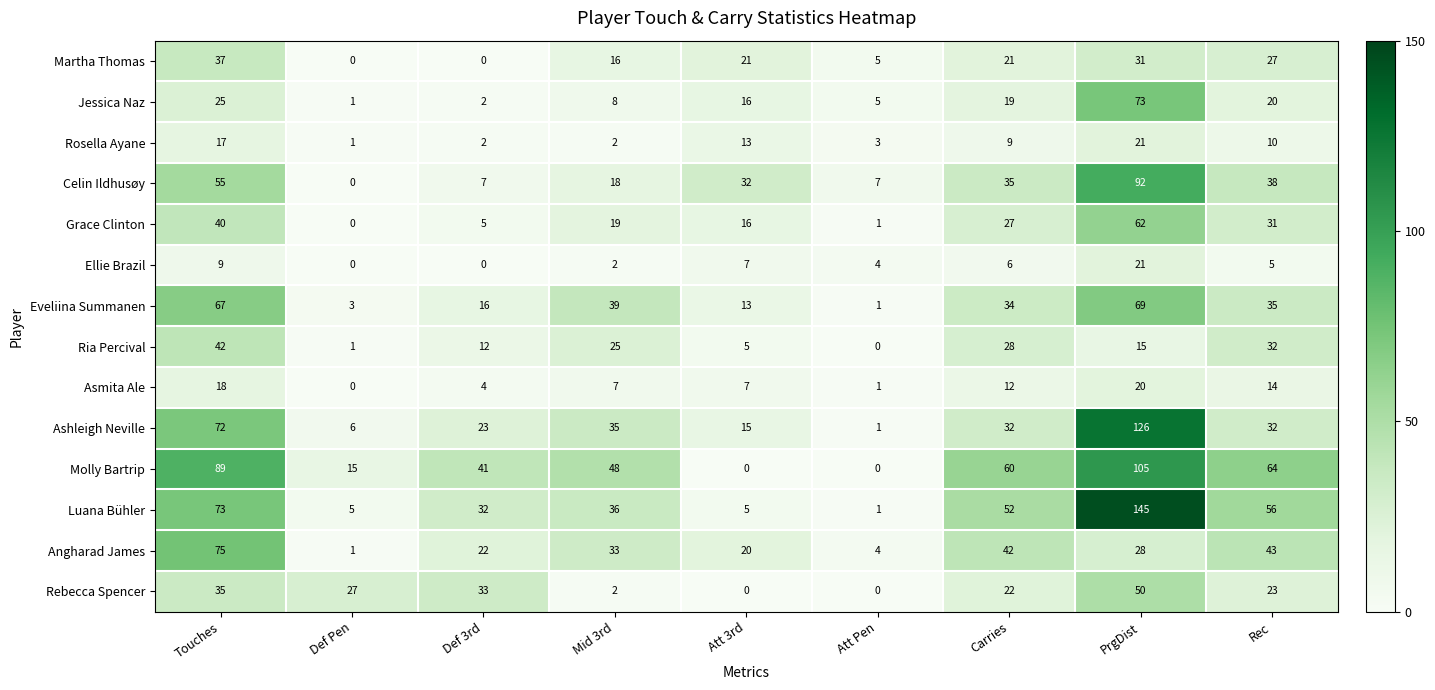

What is the average value of the Martha Thomas series?

18